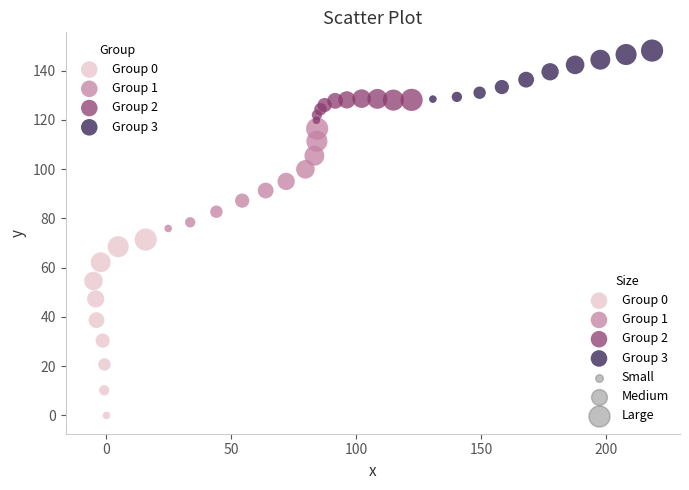

Which series reaches the maximum Y coordinate?

Group 3